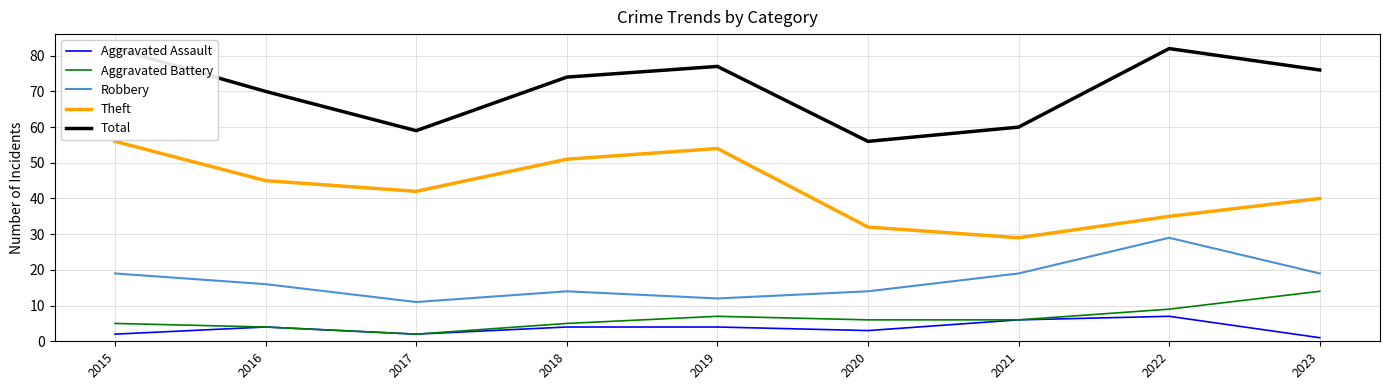

Is this an area chart (filled region under the line)?

No